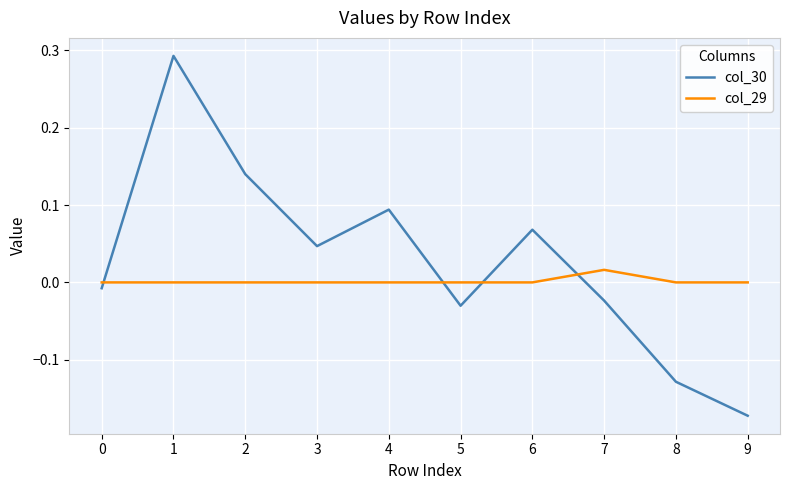

True or false: col_29 and col_30 intersect in this chart.

True